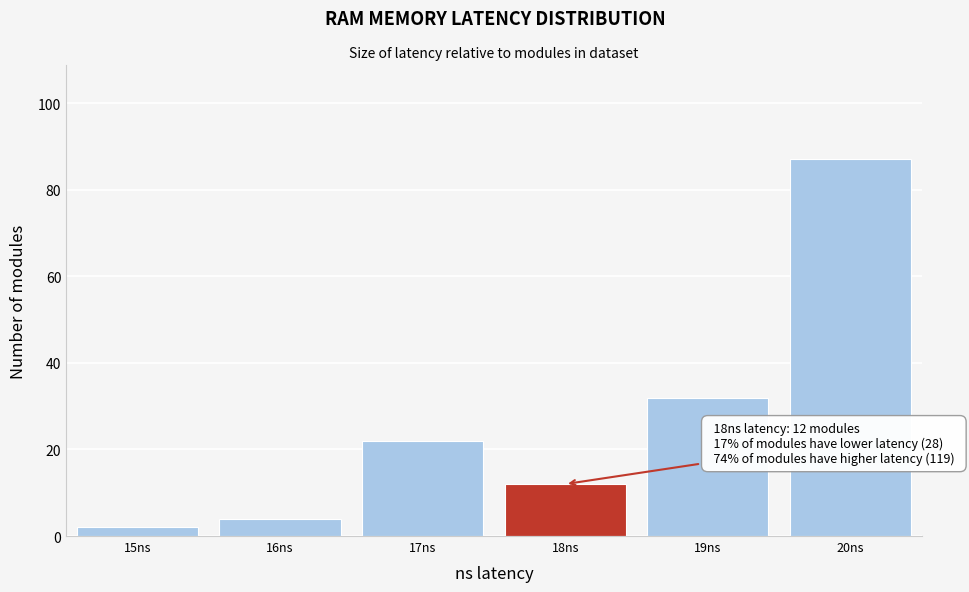

Which range on the x-axis has the tallest bar?

19.5 to 20.5